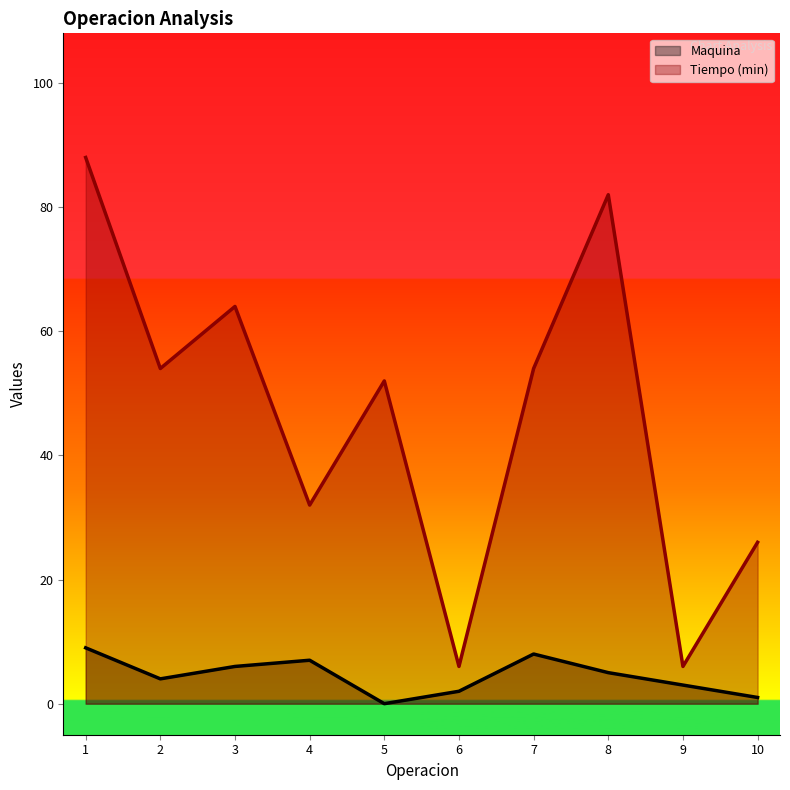

List the series in order of their overall mean, highest first.

Tiempo (min), Maquina